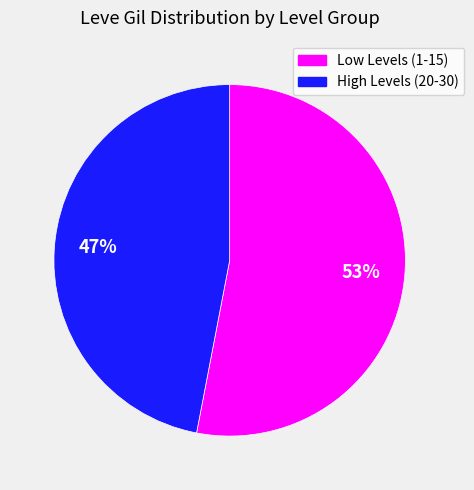

To the nearest percent, what is the difference between the largest and smallest slice percentages?

6%